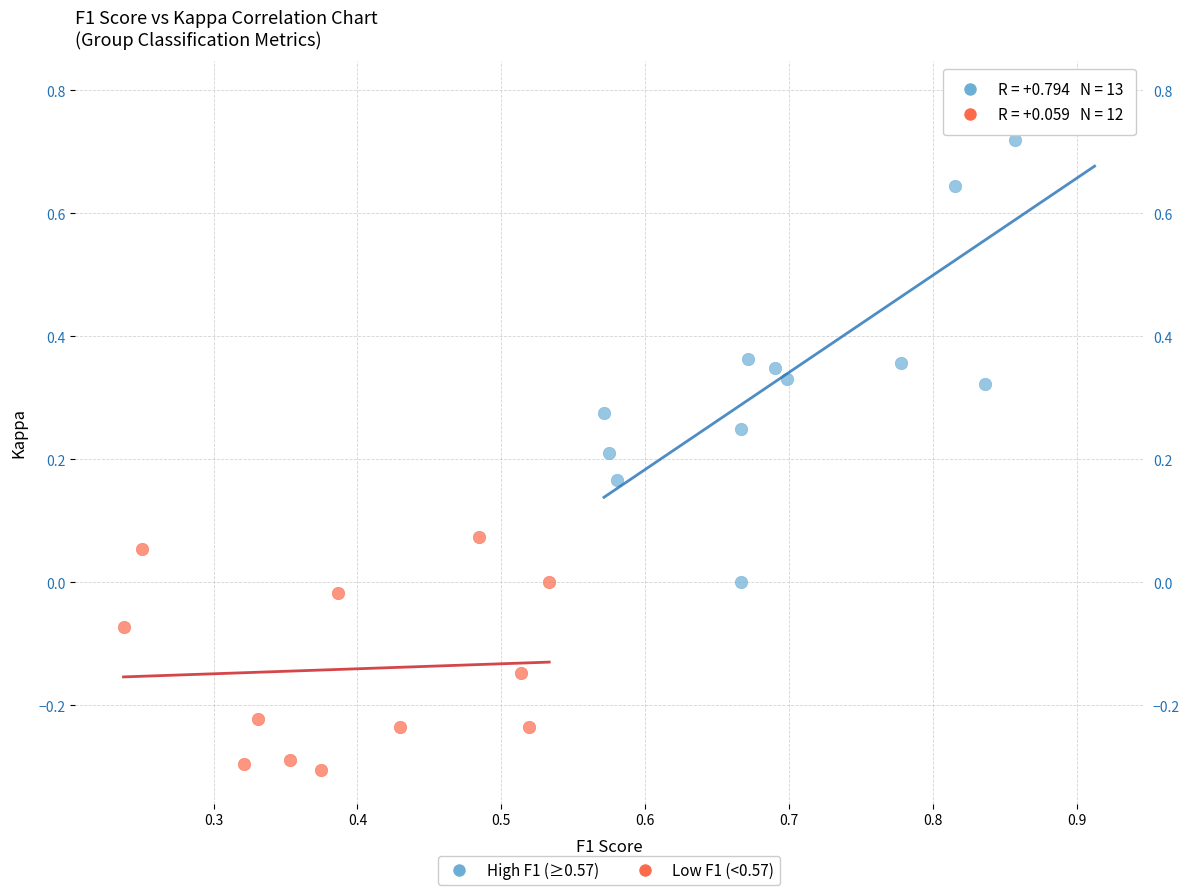

What are all the series names shown in the legend?

High F1 (≥0.57), Low F1 (<0.57)